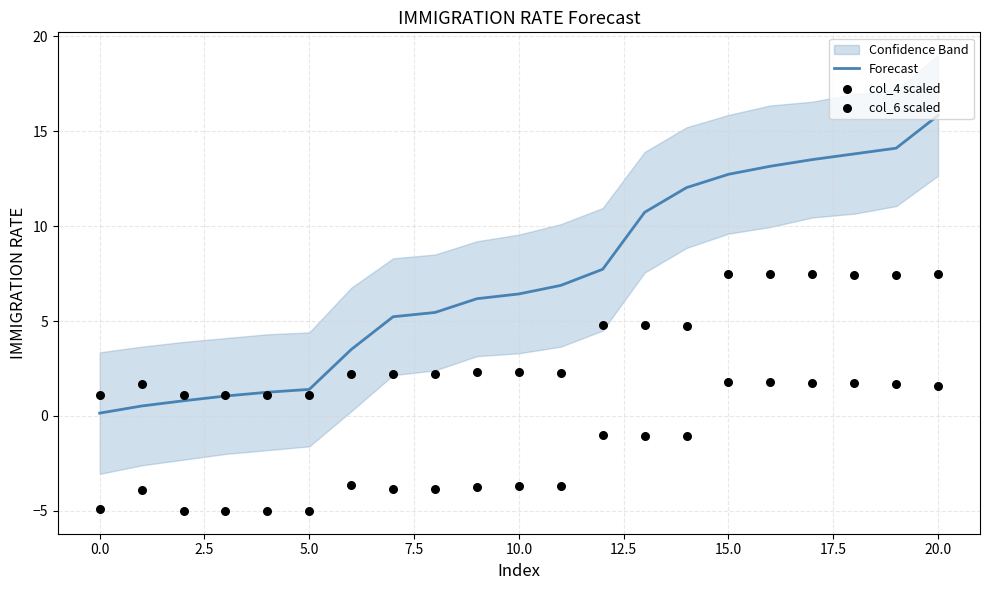

What is the maximum value for Forecast?

15.8